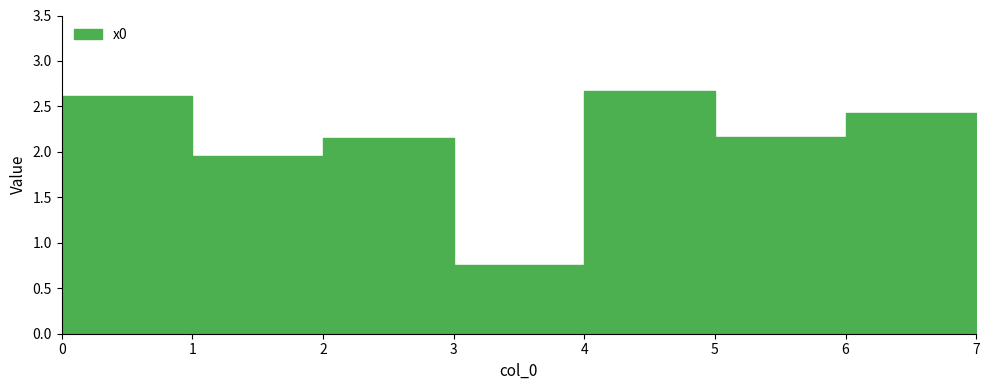

List the labels in order of value, largest first.

4, 0, 6, 5, 2, 1, 7, 3